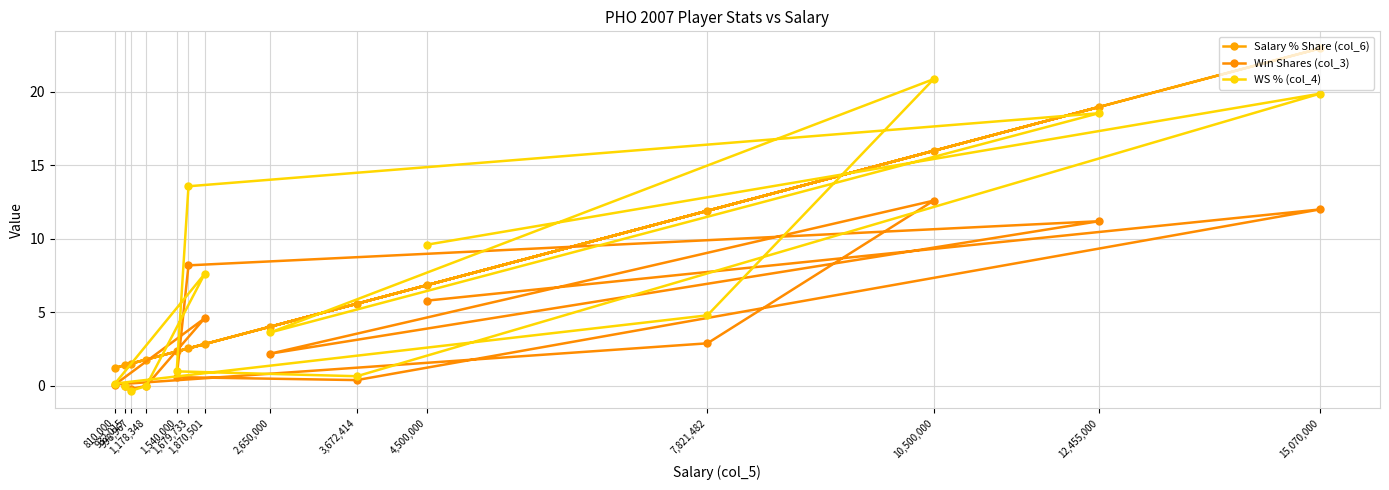

What is the average value of the WS % (col_4) series?

7.1